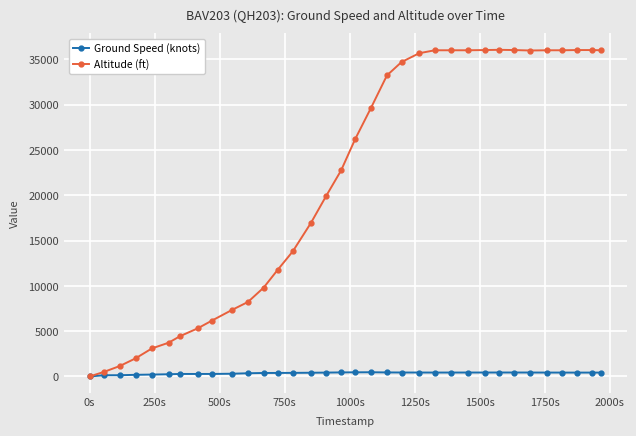

Which series has the widest spread of values?

Altitude (ft)